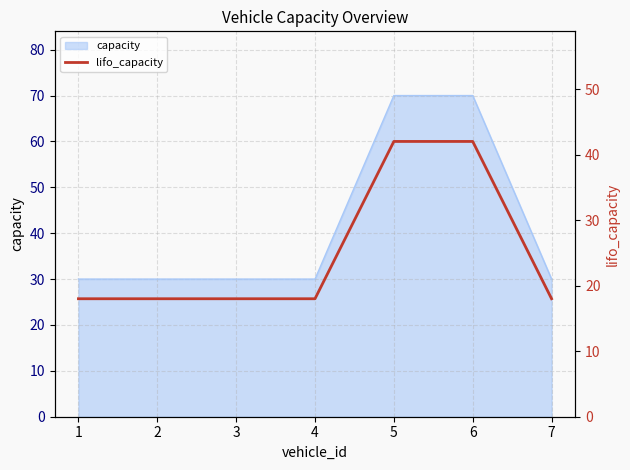

True or false: there are more than 1 points higher than both neighbors.

False